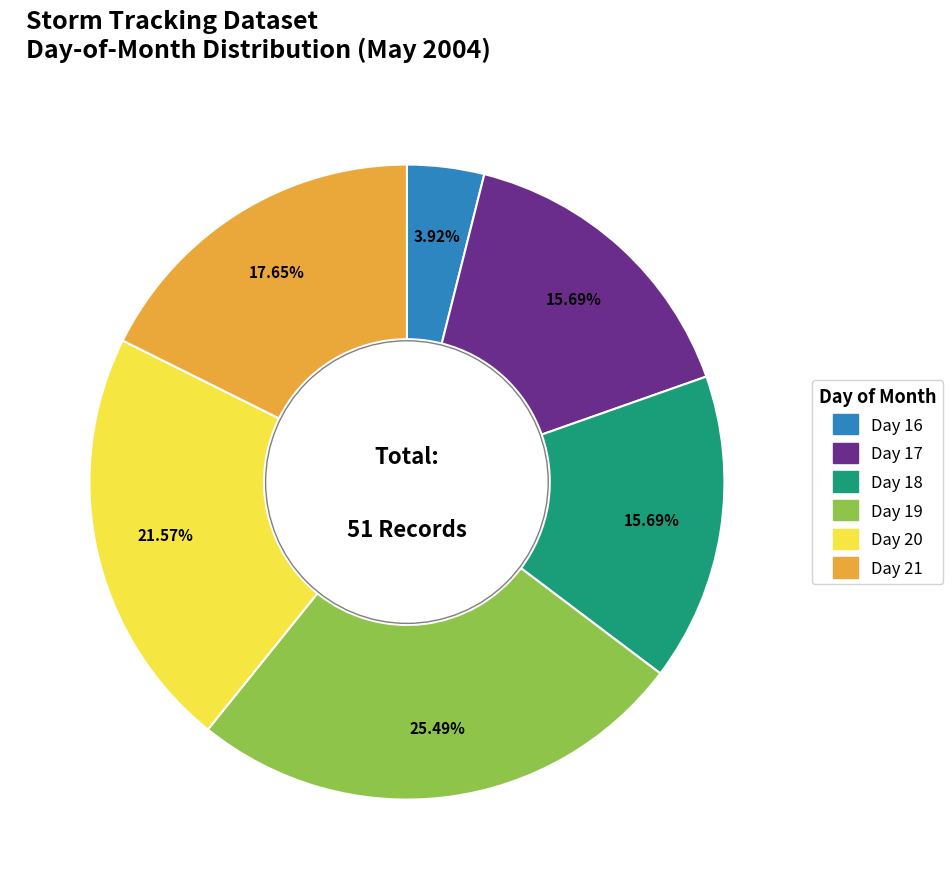

Combined, do Day 21 and Day 20 account for over 50%?

No